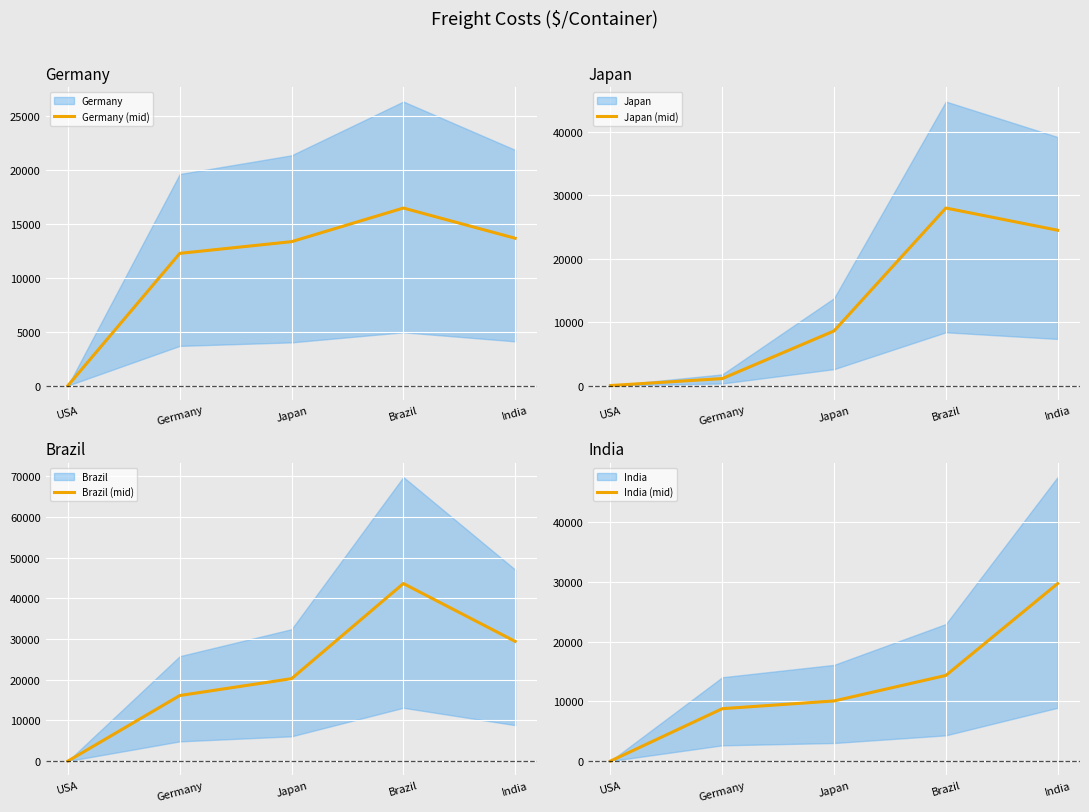

What is the difference between the second highest and second lowest values in the Germany (mid) series?

1400